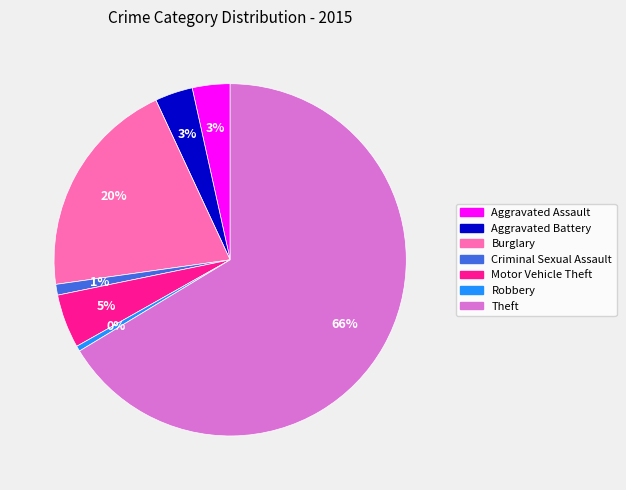

Does Aggravated Battery account for over 50% of the chart?

No